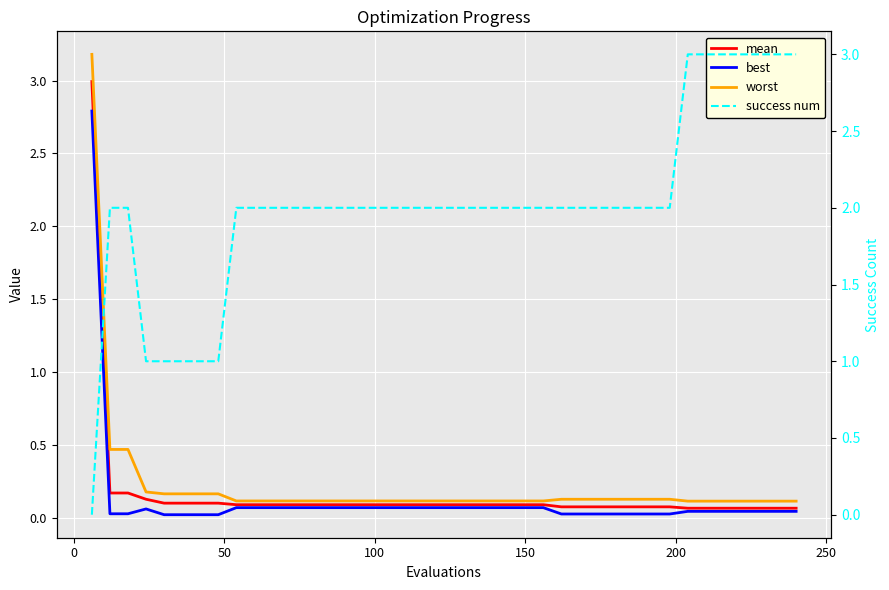

What is the highest value of the worst series?

3.2